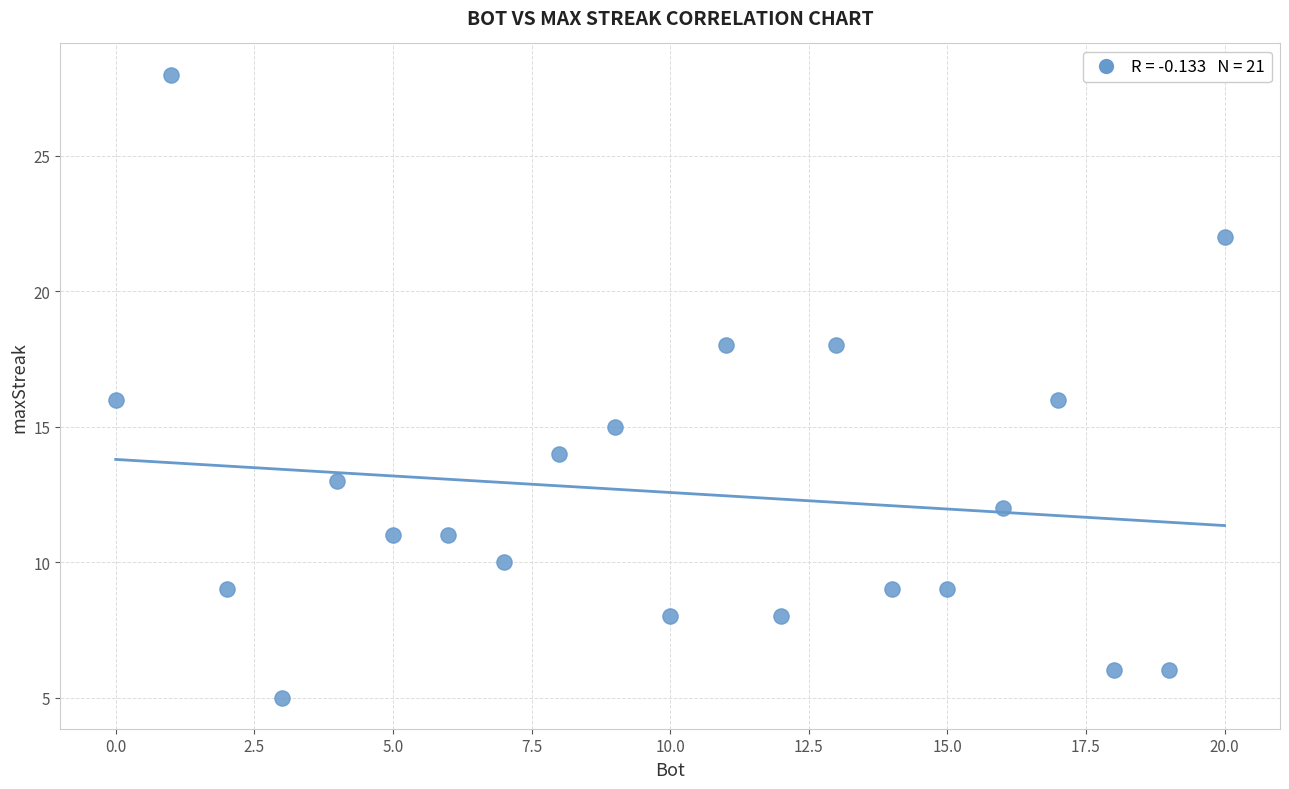

What is the range of X values (max minus min)?

20